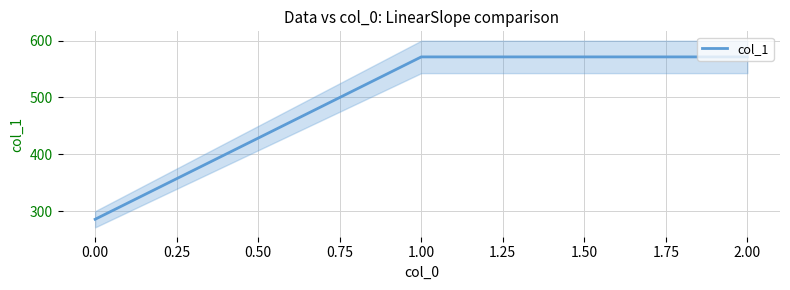

The value of col_1 at 2.00 is 353.2. True or false?

False